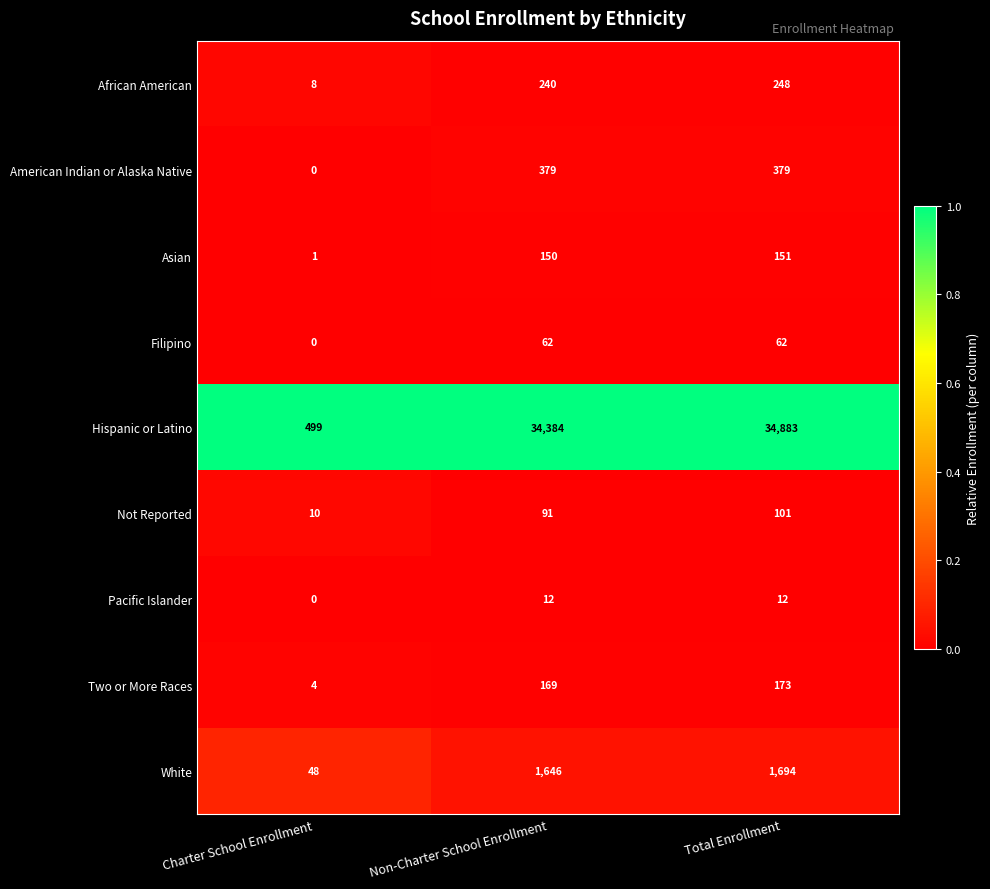

Between Charter School Enrollment and Total Enrollment, which series saw the biggest shift?

Hispanic or Latino